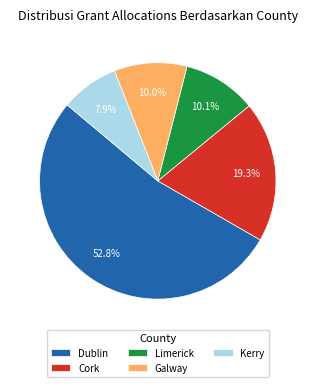

Combined, do Kerry and Galway account for over 50%?

No